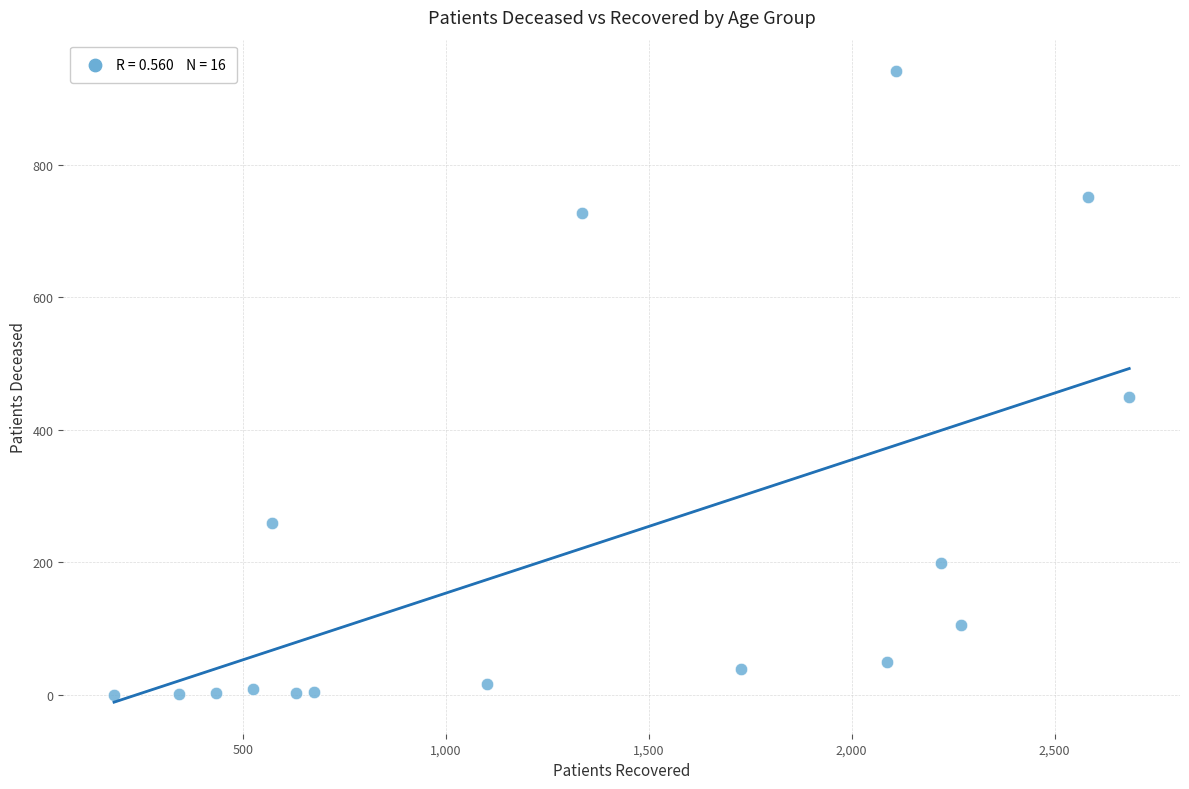

What is the range of Y values (max minus min)?

941